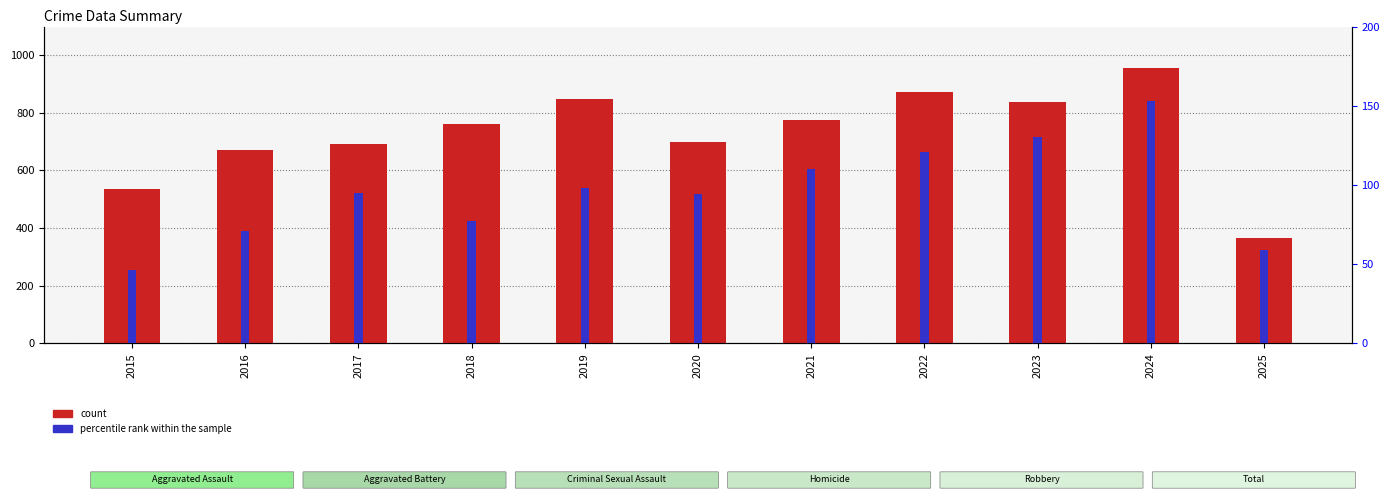

What are all the series names shown in the legend?

count, percentile rank within the sample